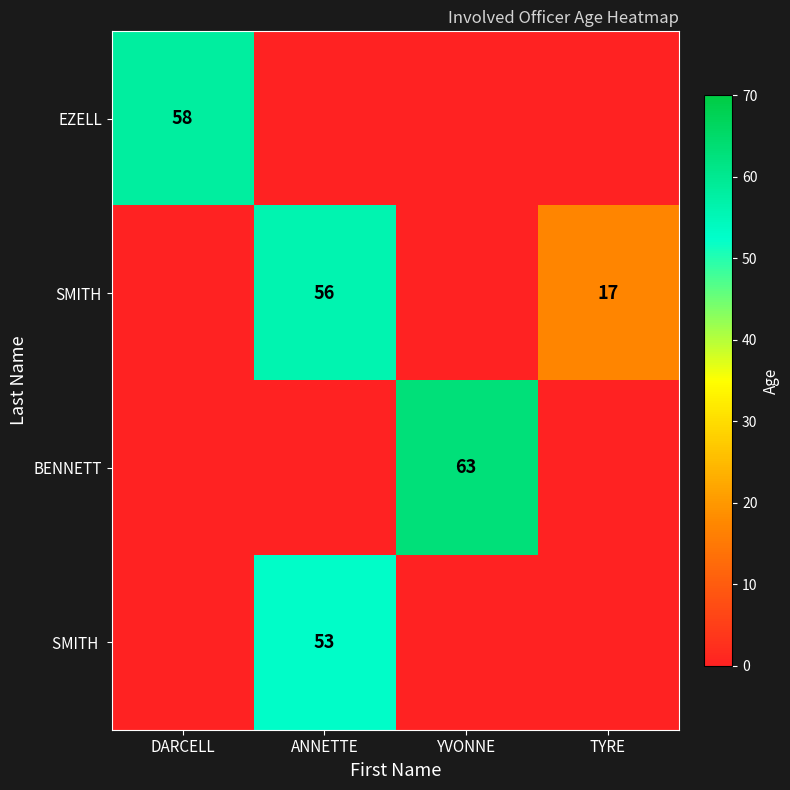

The BENNETT series shows 34 at YVONNE. True or false?

False